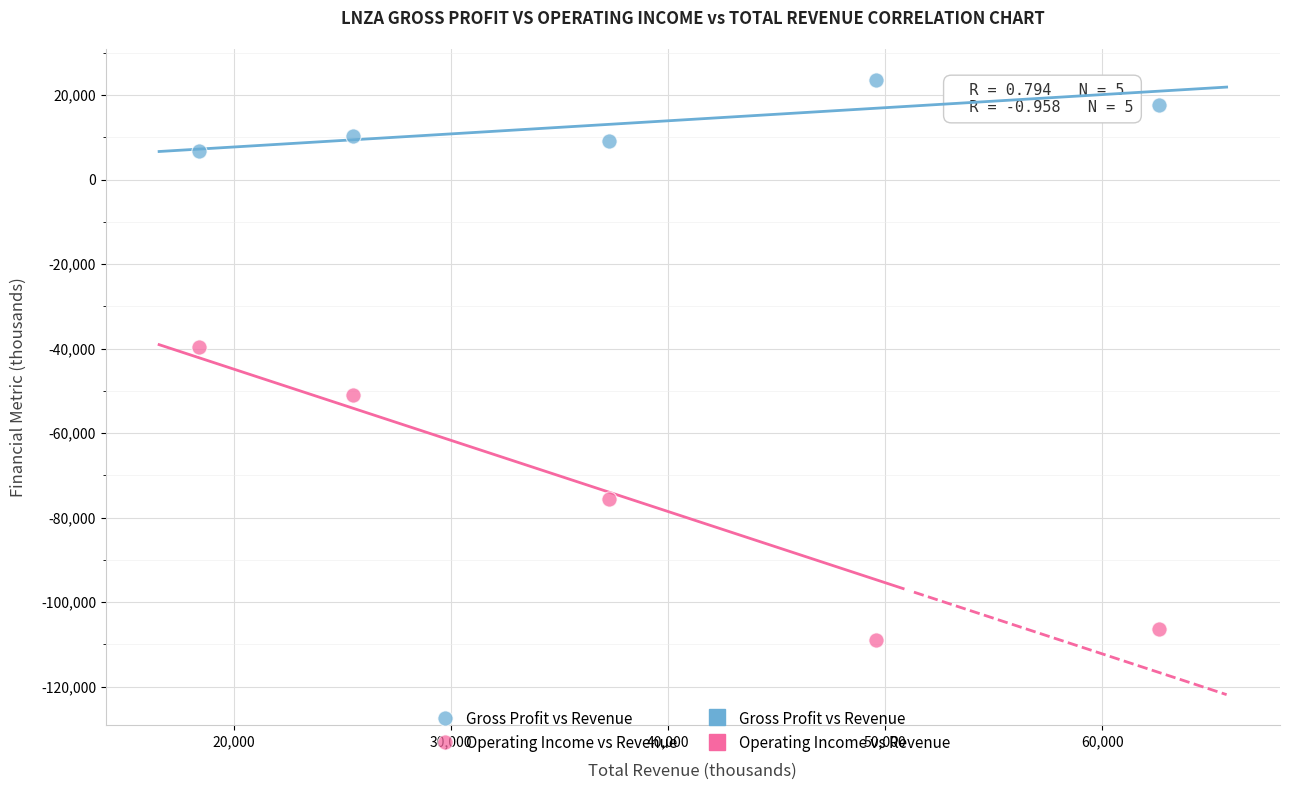

Which series contains the highest Y value?

Gross Profit vs Revenue